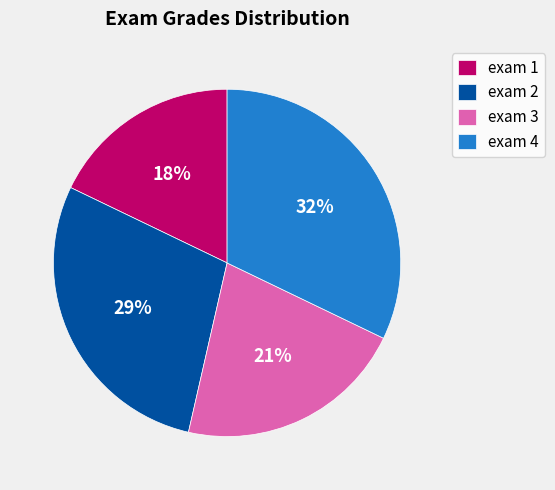

Which slice is the smallest?

exam 1